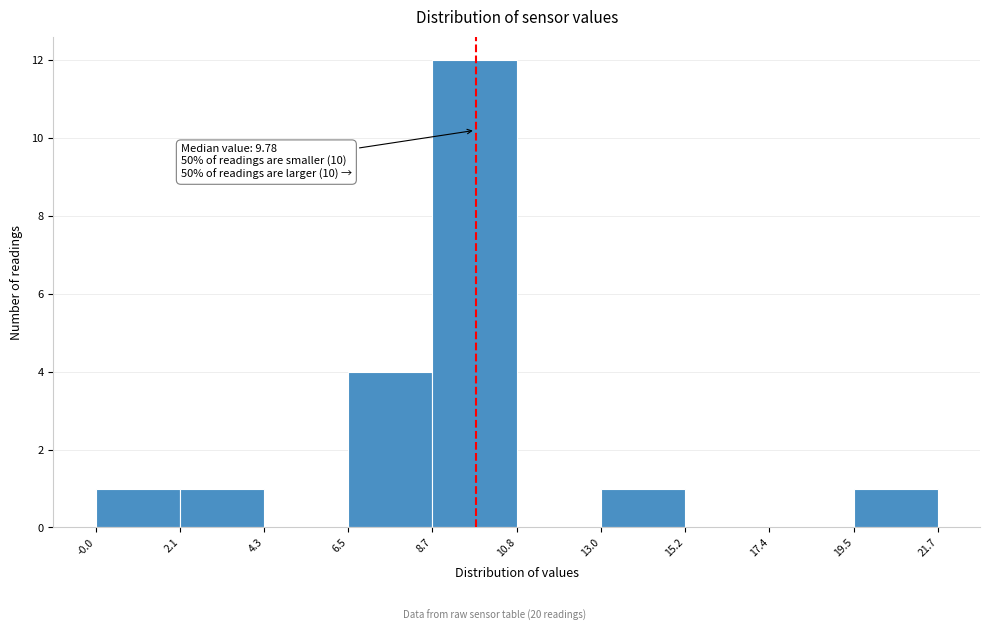

Which range on the x-axis has the tallest bar?

8.7 to 10.8